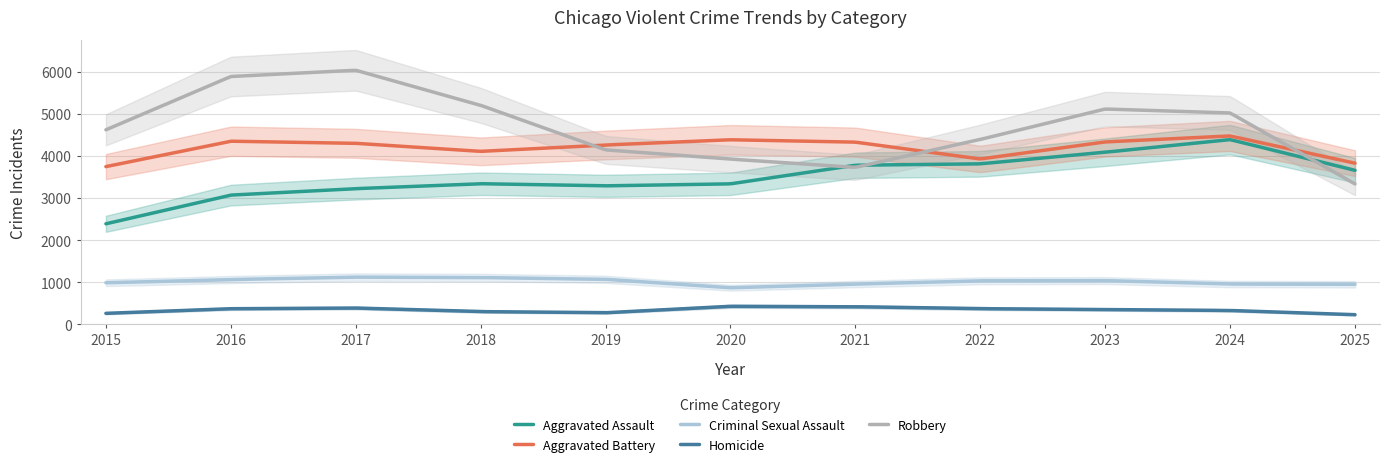

What value does the Homicide series have at 2024?

330